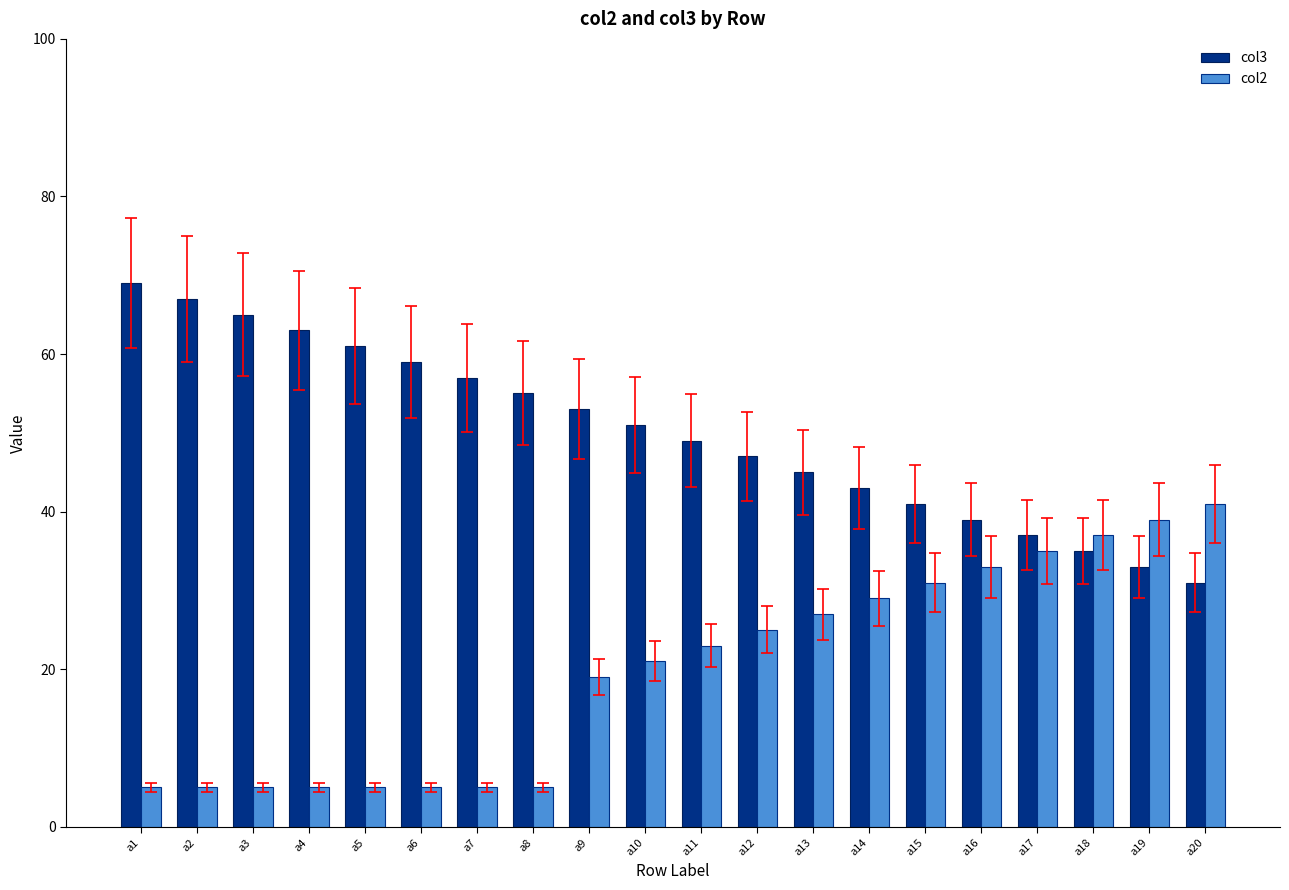

Reading right to left, extract all data points from this chart.

col3: a20=31	a19=33	a18=35	a17=37	a16=39	a15=41	a14=43	a13=45	a12=47	a11=49	a10=51	a9=53	a8=55	a7=57	a6=59	a5=61	a4=63	a3=65	a2=67	a1=69
col2: a20=41	a19=39	a18=37	a17=35	a16=33	a15=31	a14=29	a13=27	a12=25	a11=23	a10=21	a9=19	a8=5	a7=5	a6=5	a5=5	a4=5	a3=5	a2=5	a1=5